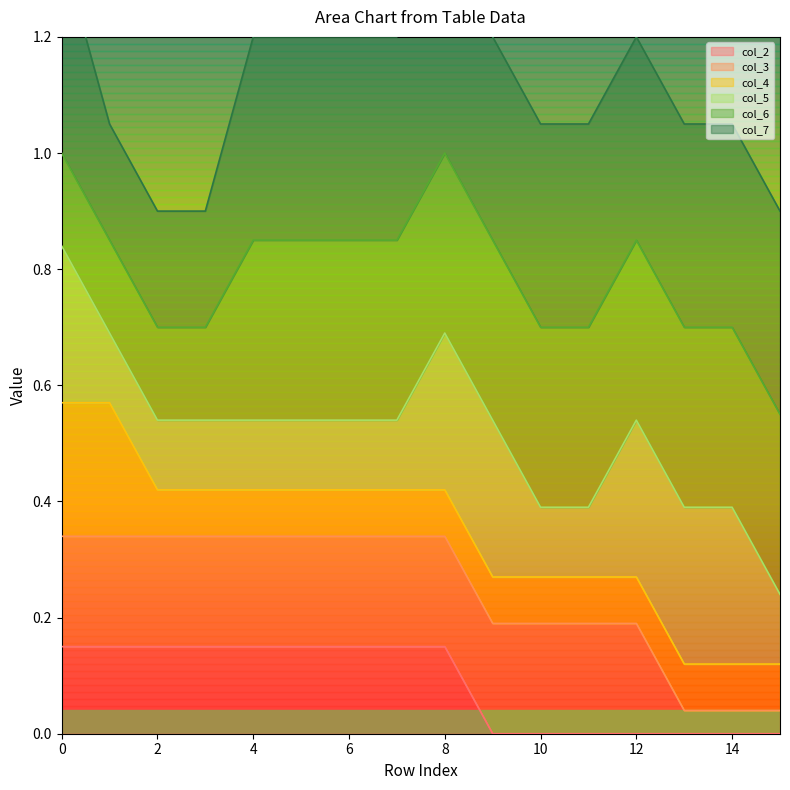

True or false: col_2 has a value of 0.0 at 14.

True